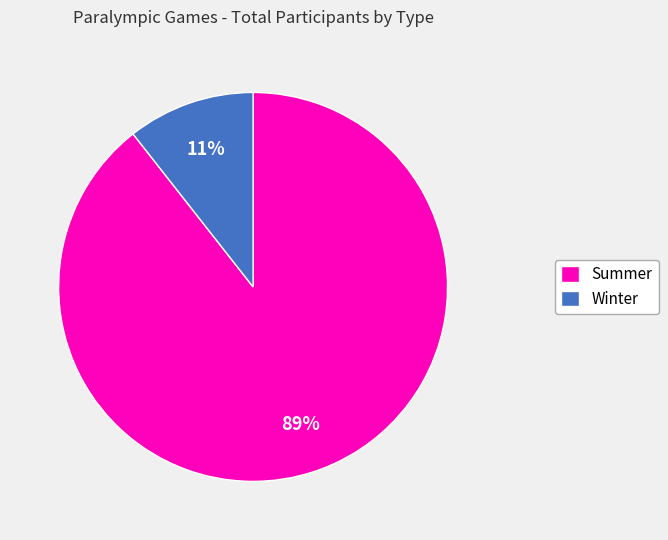

Is it true that Summer is 89% of the pie?

True